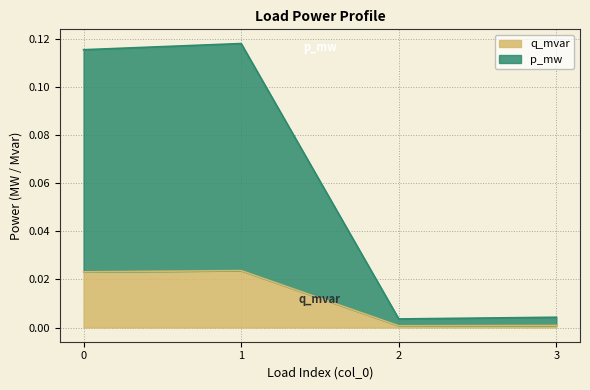

Where is the first local minimum for q_mvar?

2